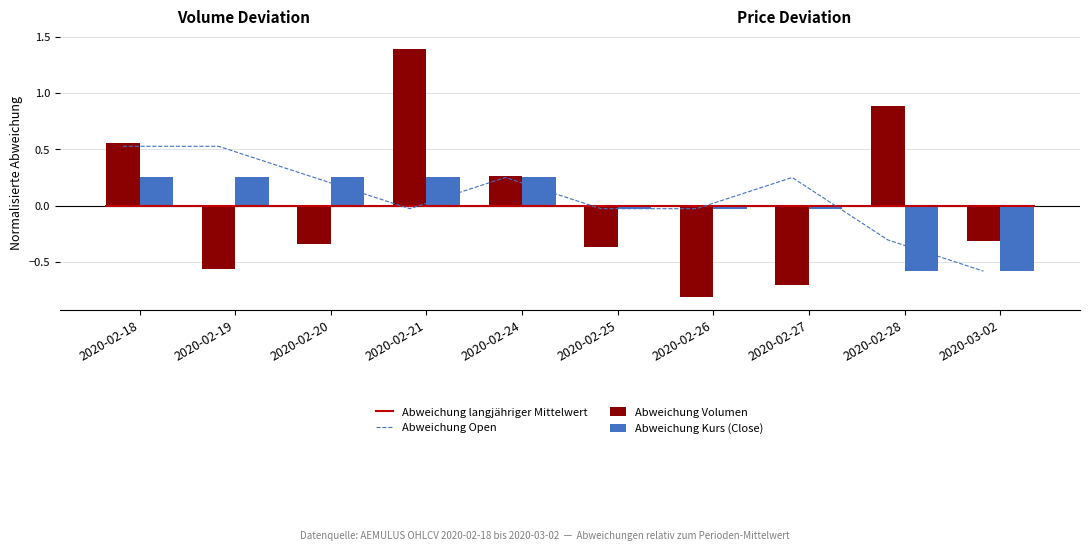

Where does the close series first go above 0?

2020-02-18